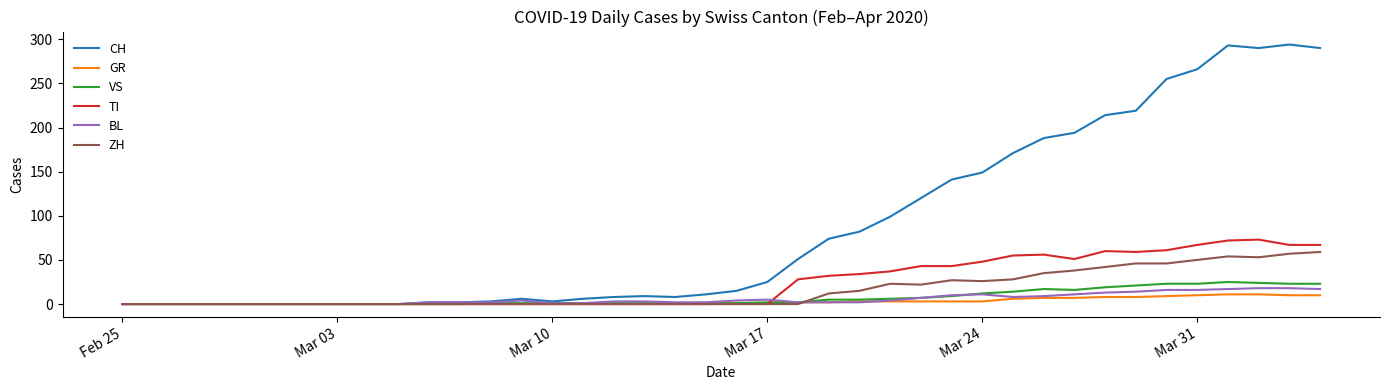

At how many categories does at least one series exceed 238?

6